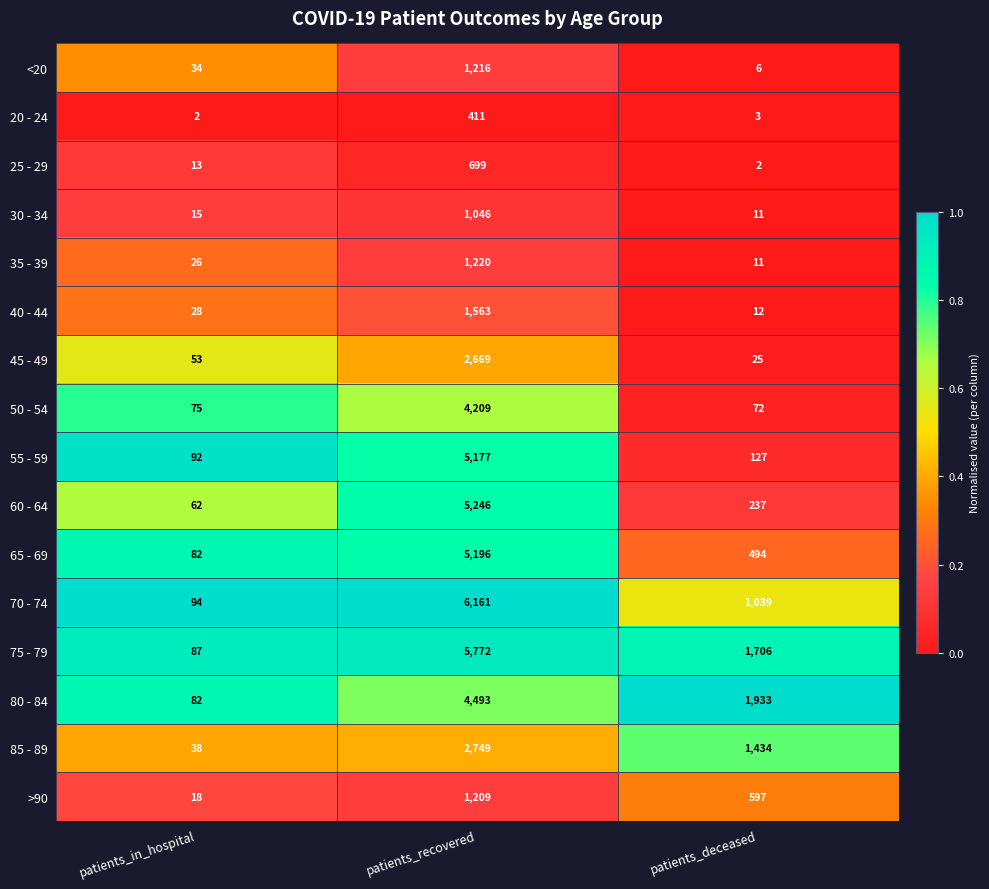

How many categories are shown in the chart?

3